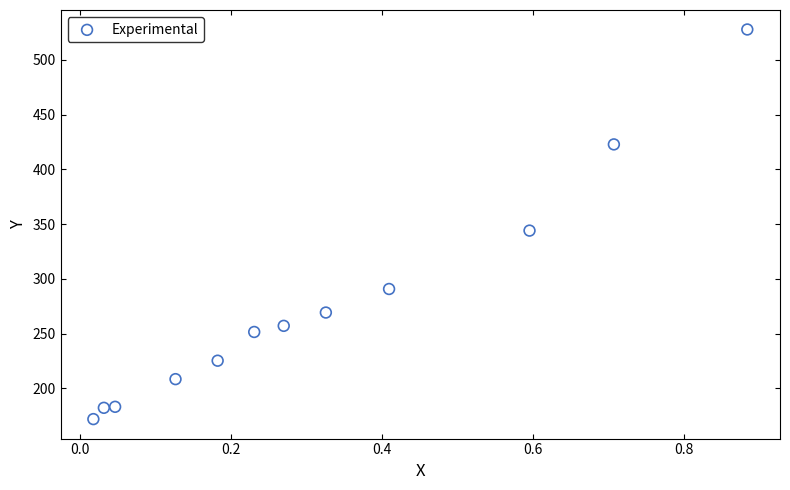

What Y value in the scatter plot is closest to 349?

344.0